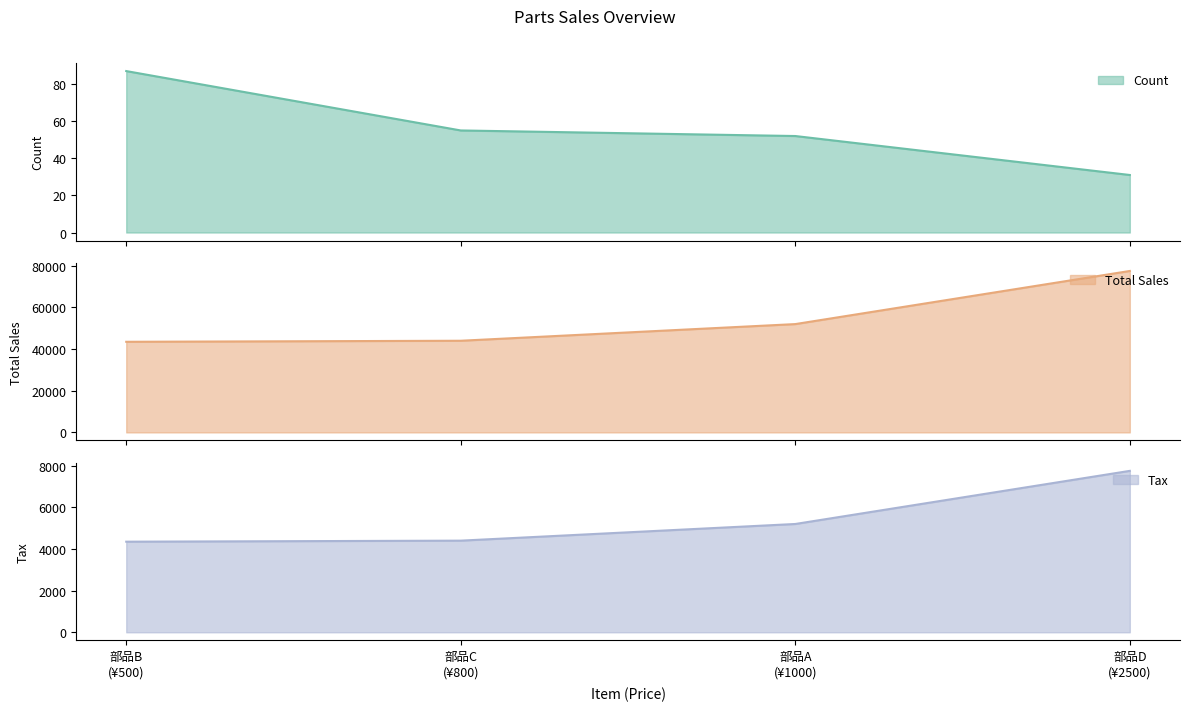

The value of Tax at 部品C is 7019. True or false?

False